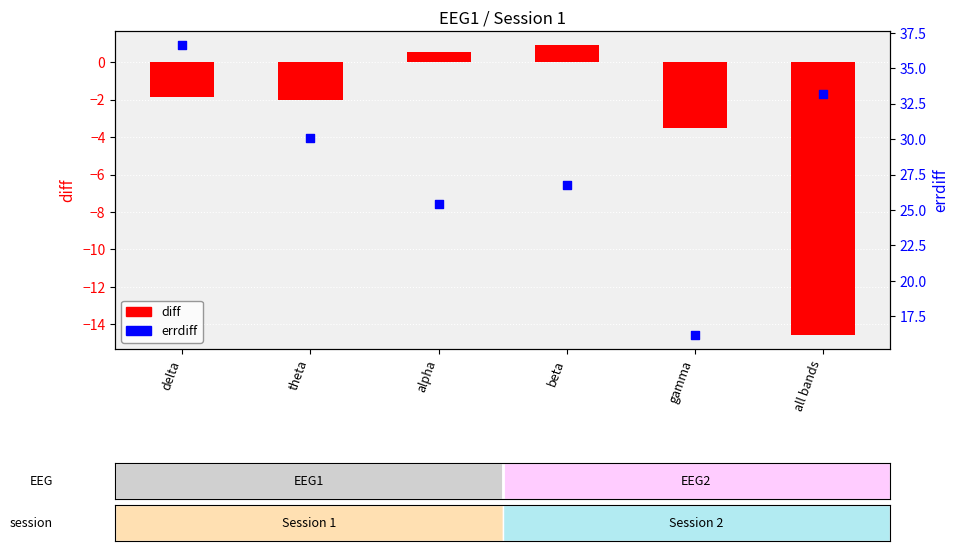

Which series has the largest Y range (max minus min)?

errdiff